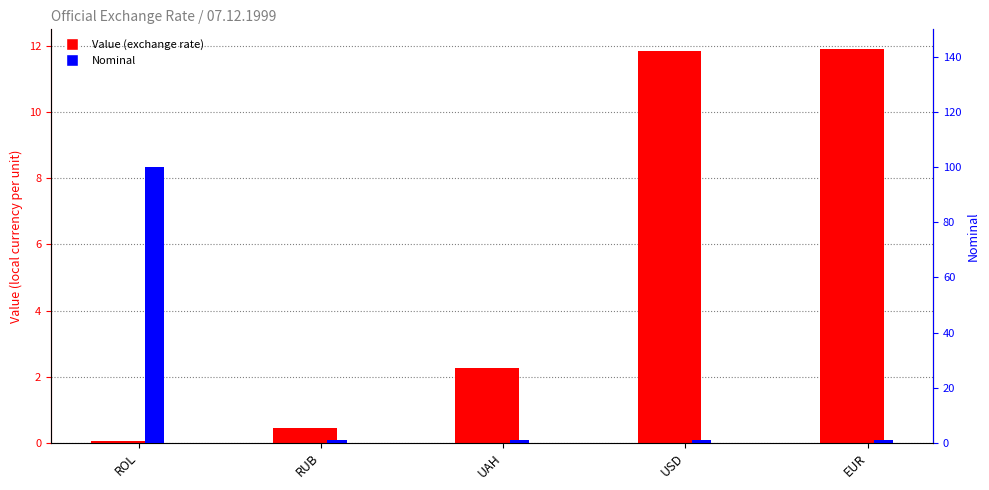

What is the difference between the second highest and minimum values in the Value series?

11.8